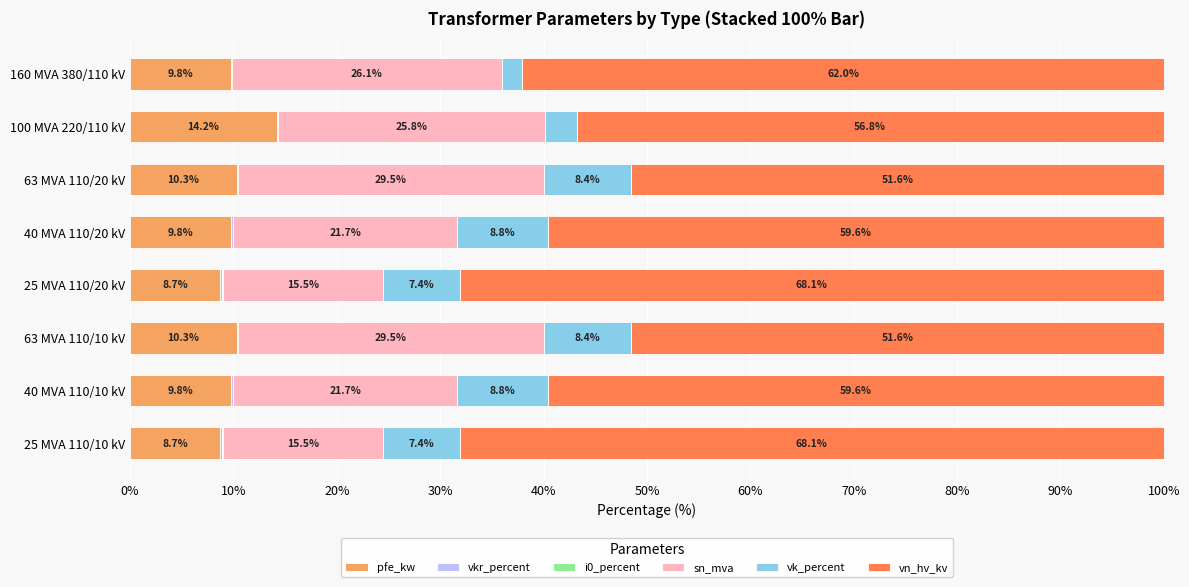

What is the total value across all series at 100 MVA 220/110 kV?

100.0